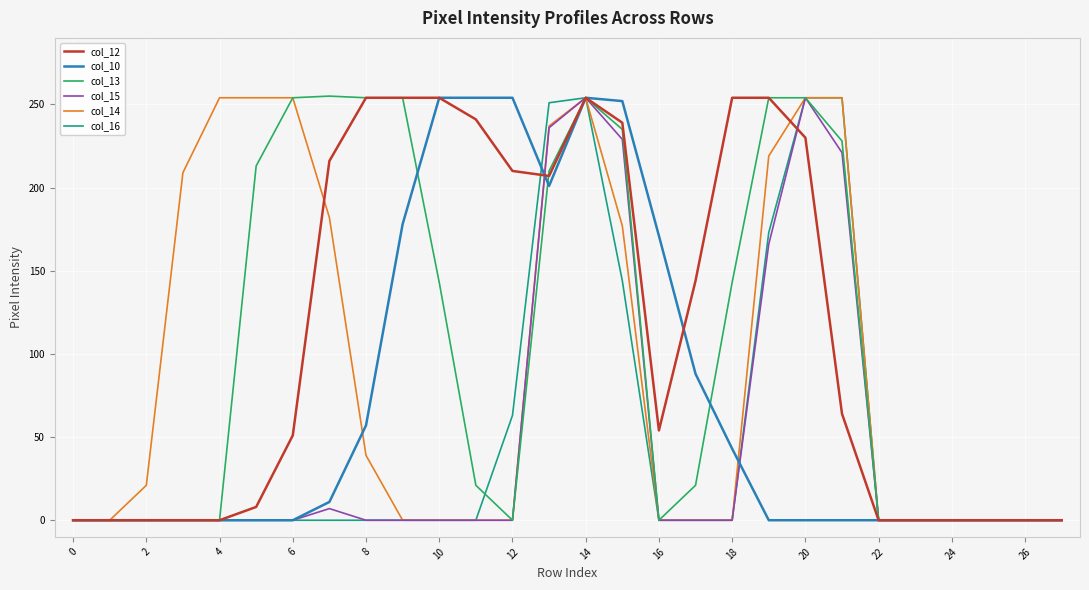

What is the maximum value shown in the chart?

255